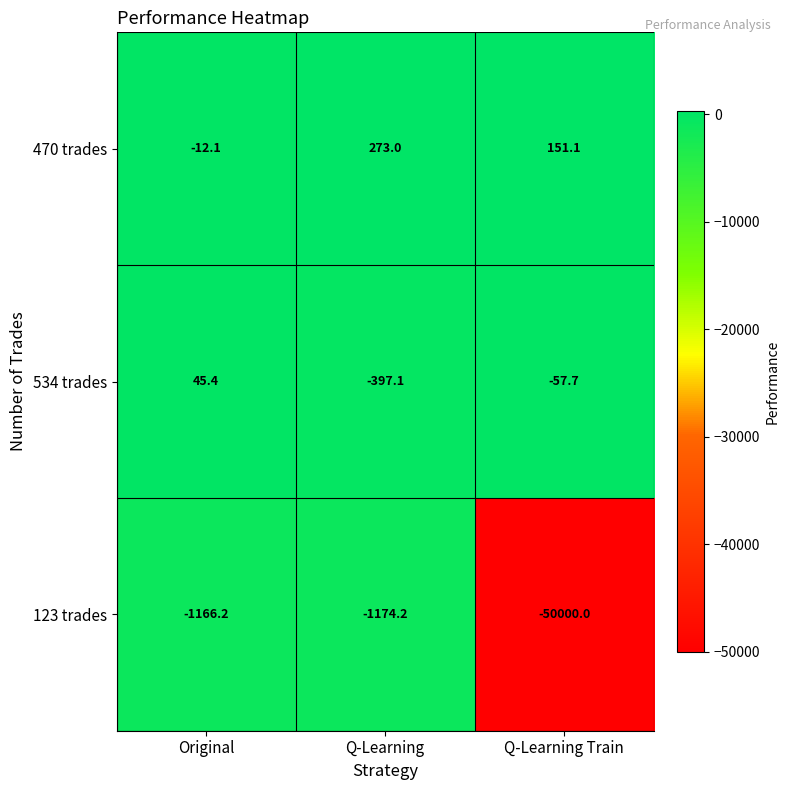

Which series has the largest total across all categories?

470 trades